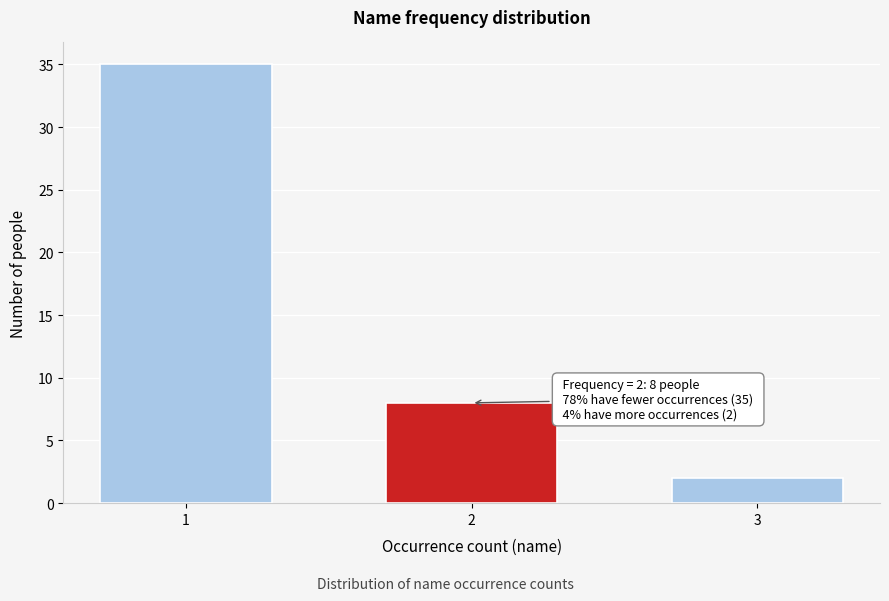

Reading left to right, transcribe all the data shown in this chart.

1=35	2=8	3=2